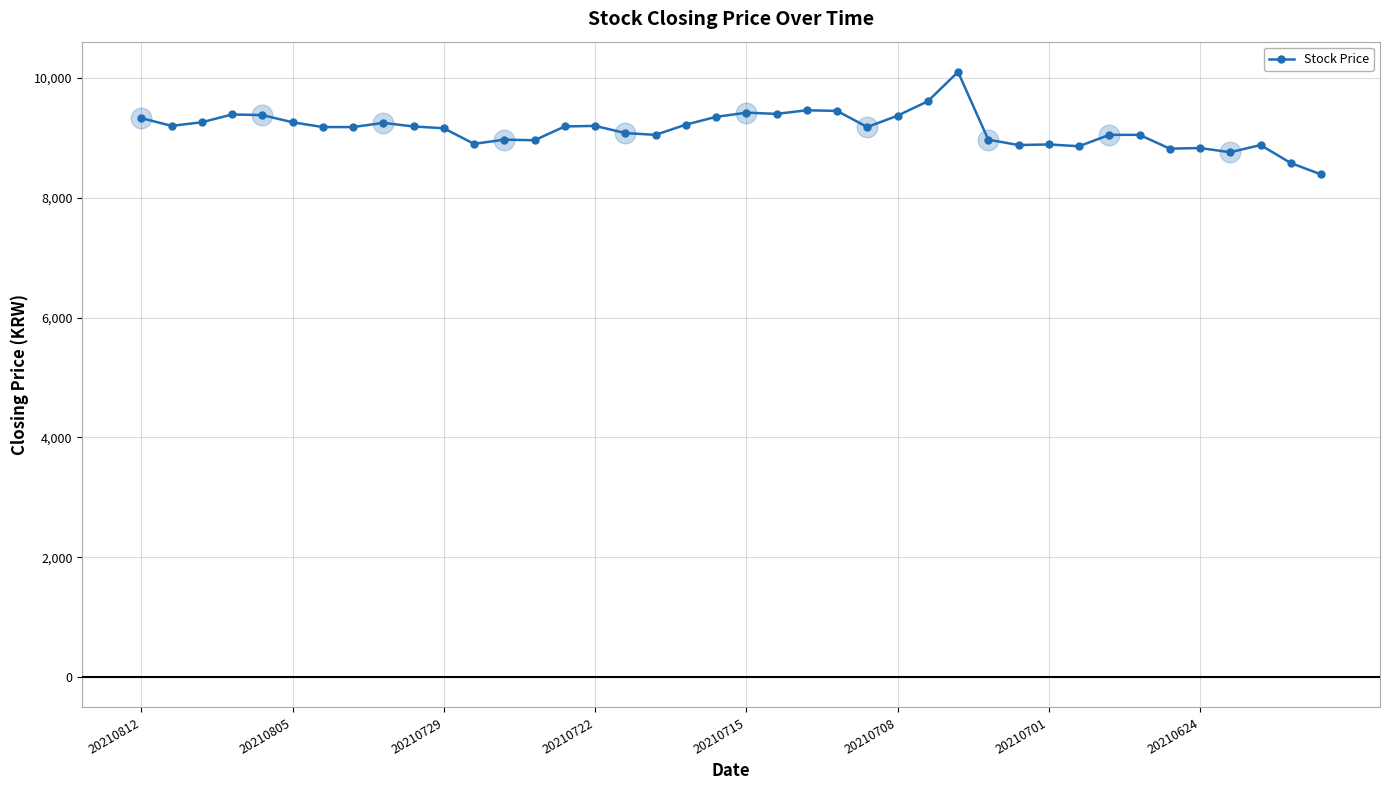

What is the value of the 38th point from the left?

8880